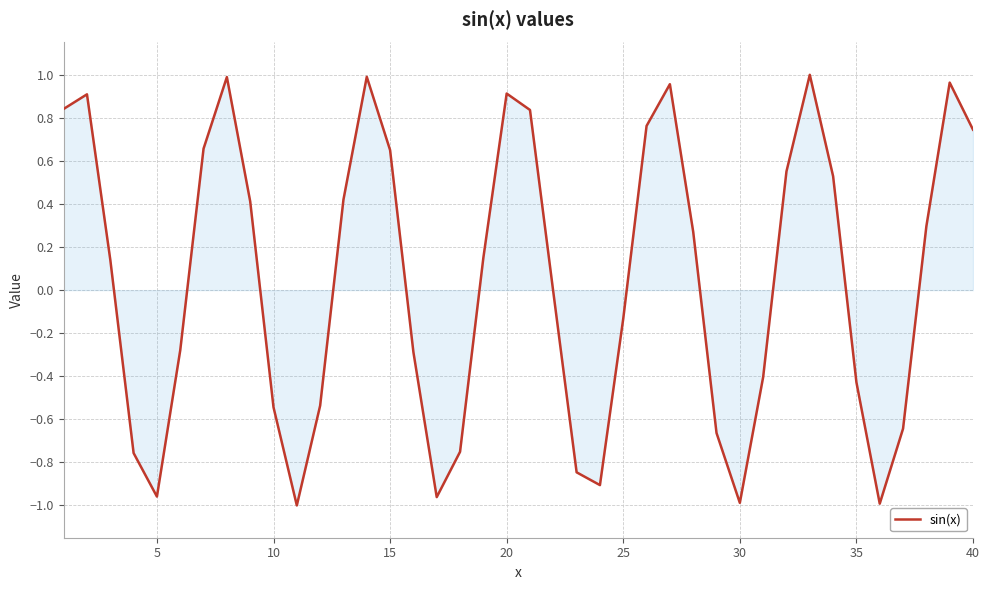

What is the difference between the maximum and minimum values?

2.0